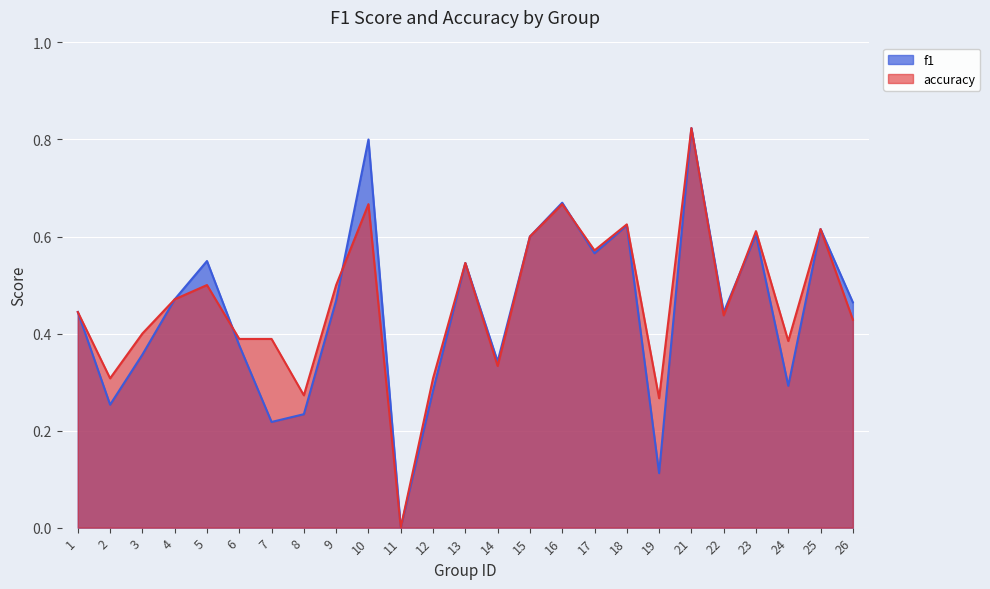

Reading left to right, list all the values displayed in this chart.

f1: 0.4	0.3	0.4	0.5	0.5	0.4	0.2	0.2	0.5	0.8	0.0	0.3	0.5	0.3	0.6	0.7	0.6	0.6	0.1	0.8	0.4	0.6	0.3	0.6	0.5
accuracy: 0.4	0.3	0.4	0.5	0.5	0.4	0.4	0.3	0.5	0.7	0.0	0.3	0.5	0.3	0.6	0.7	0.6	0.6	0.3	0.8	0.4	0.6	0.4	0.6	0.4